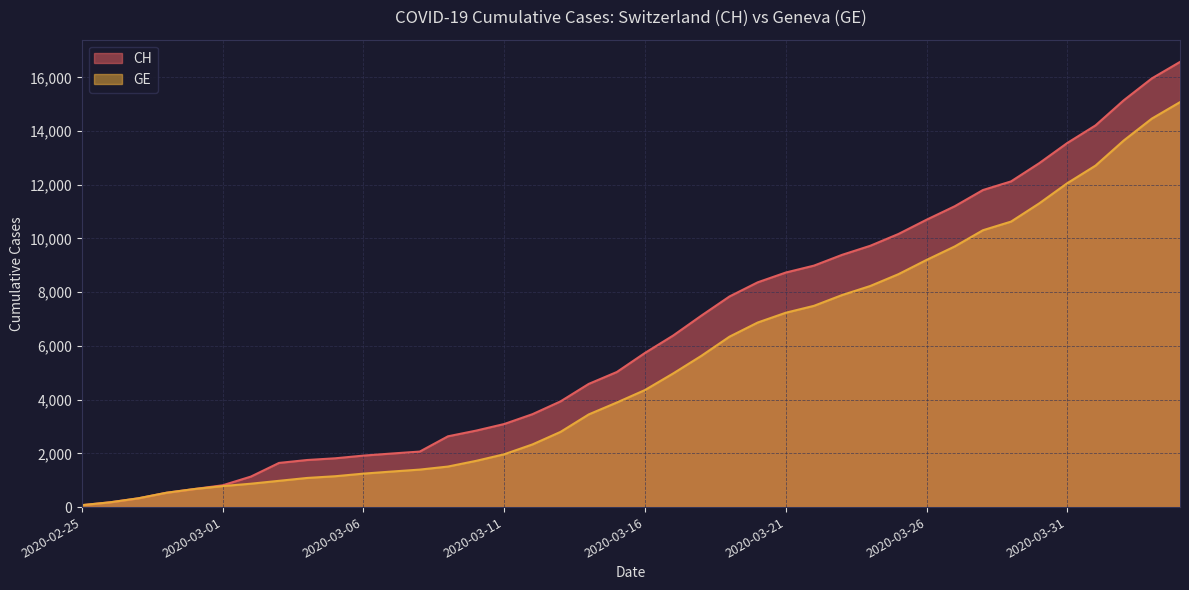

Reading right to left, transcribe all the data shown in this chart.

CH: 16574	15961	15144	14211	13558	12804	12126	11804	11201	10700	10168	9729	9392	8990	8733	8368	7842	7128	6388	5741	5030	4586	3936	3458	3093	2847	2635	2067	1994	1917	1817	1753	1644	1135	812	673	533	326	178	72
GE: 15077	14464	13647	12714	12061	11307	10629	10307	9704	9203	8671	8232	7895	7493	7236	6871	6345	5631	4976	4359	3894	3450	2800	2332	1967	1721	1509	1396	1323	1246	1149	1085	978	870	782	673	533	326	178	72